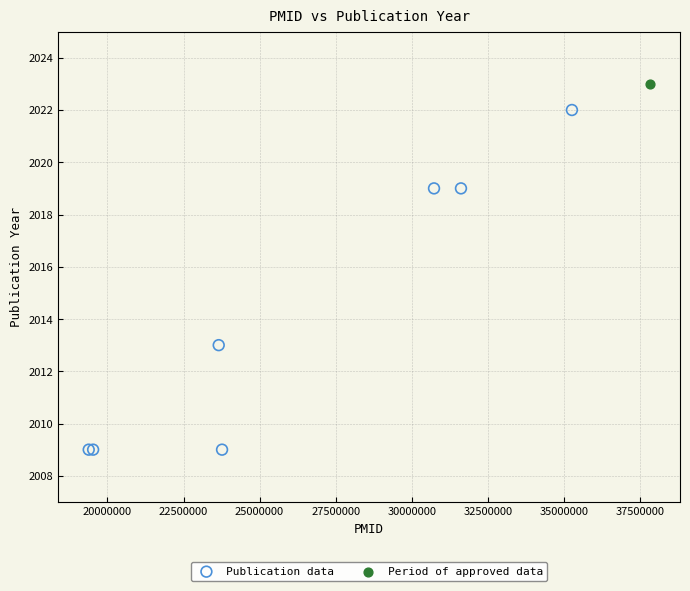

What are all the series names shown in the legend?

Publication data, Period of approved data